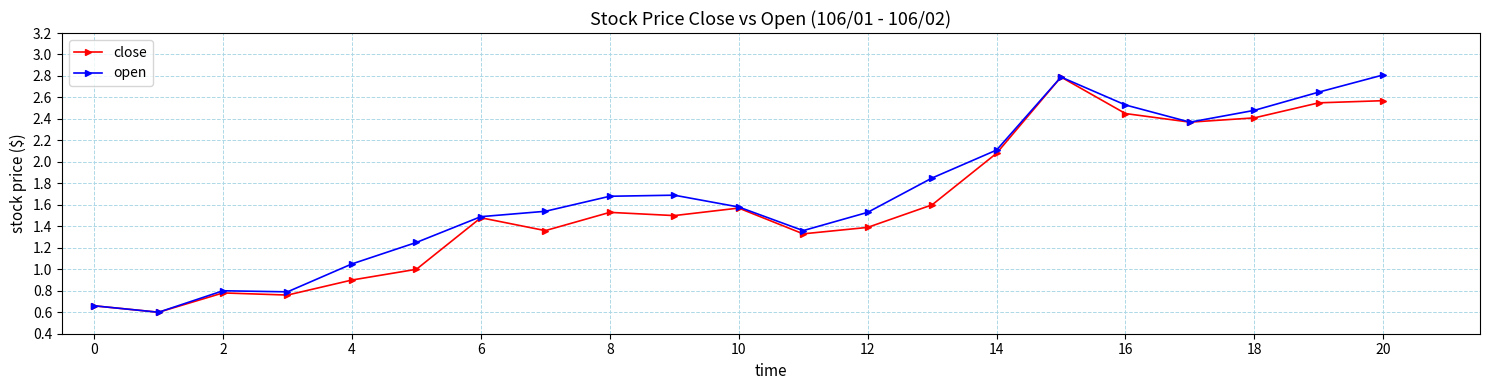

What is the lowest value of the close series?

0.6